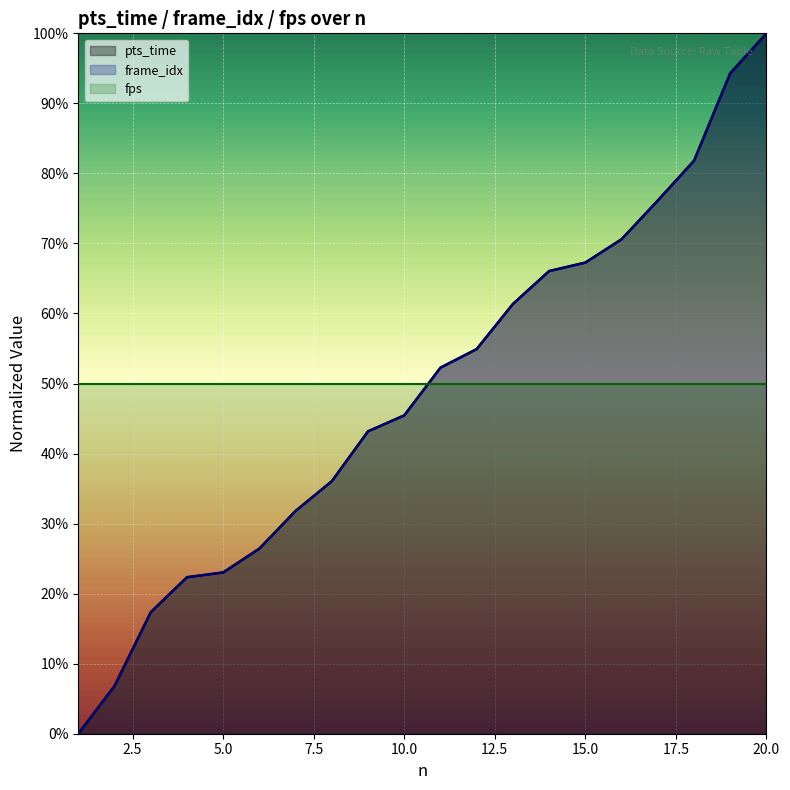

True or false: pts_time and frame_idx intersect in this chart.

False